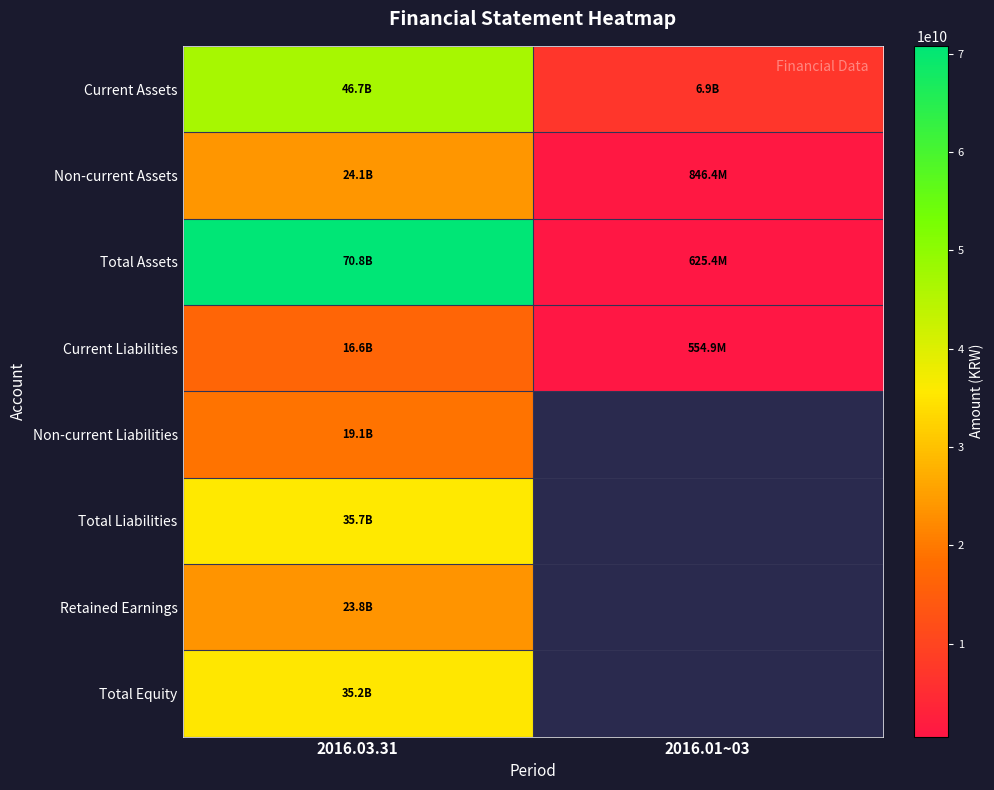

True or false: Current Assets has a value of 46681144370.0 at 2016.03.31.

True